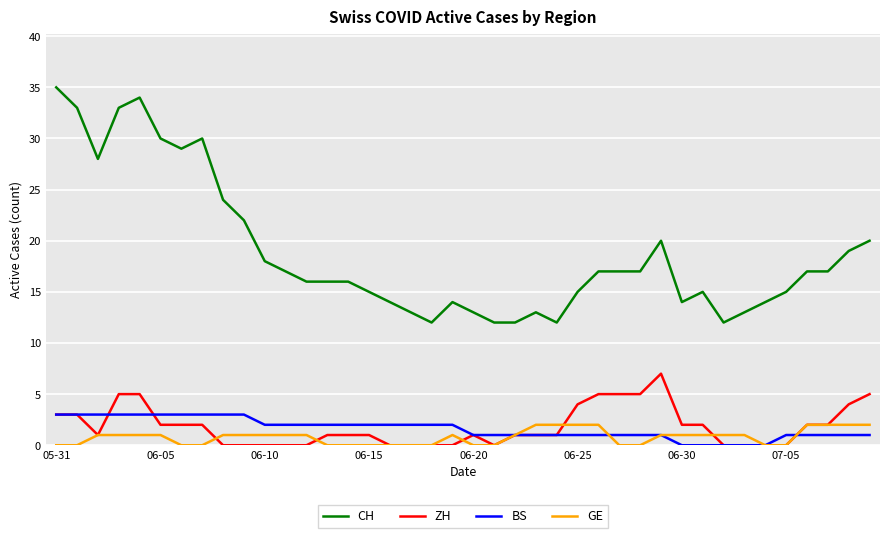

What are all the series names shown in the legend?

CH, ZH, BS, GE